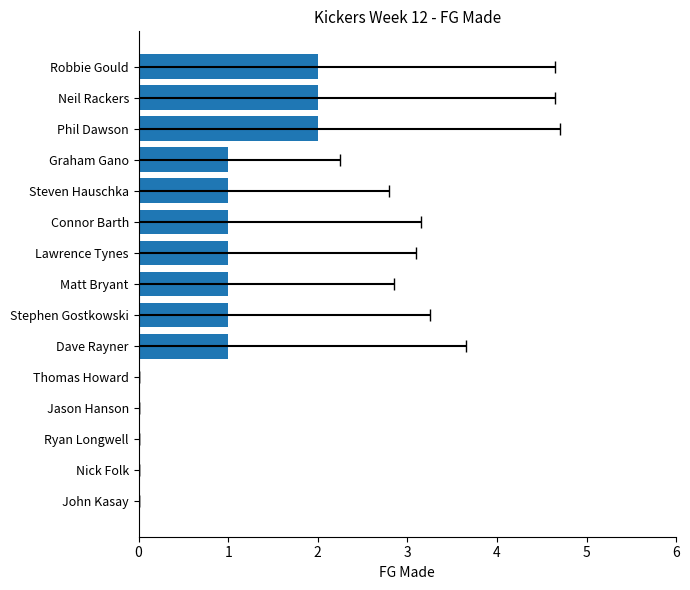

What is the sum of all values?

13